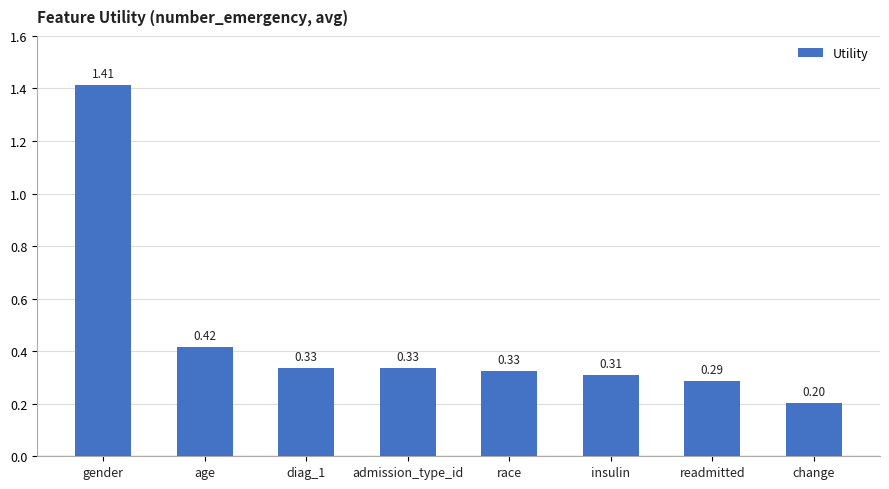

What is the difference between the maximum and minimum values?

1.2